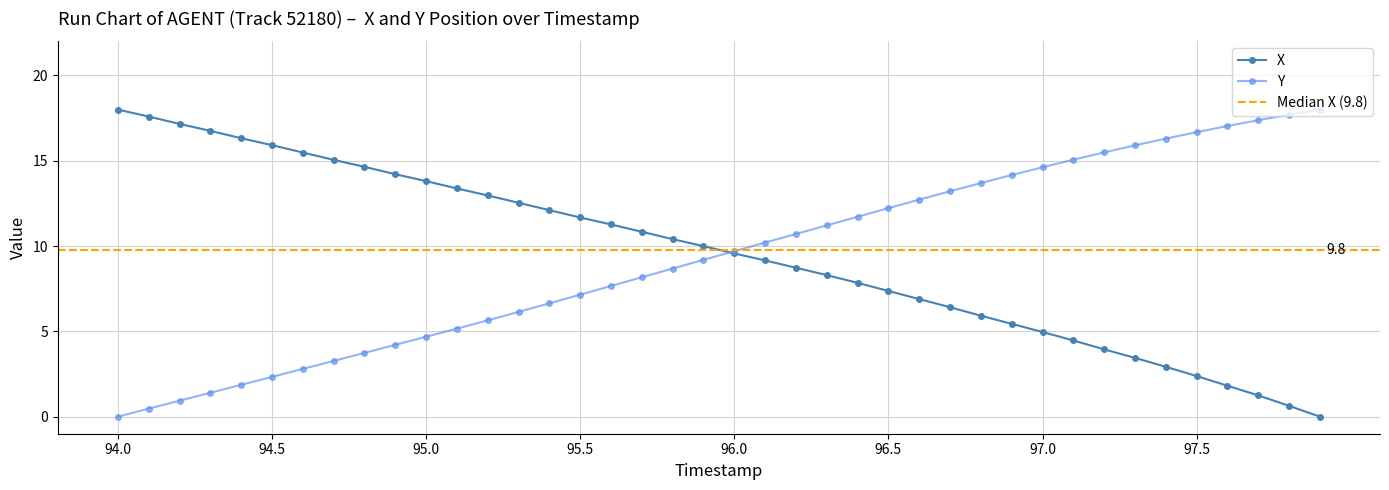

What is the value of the X point at the 35th from the left?

2.9